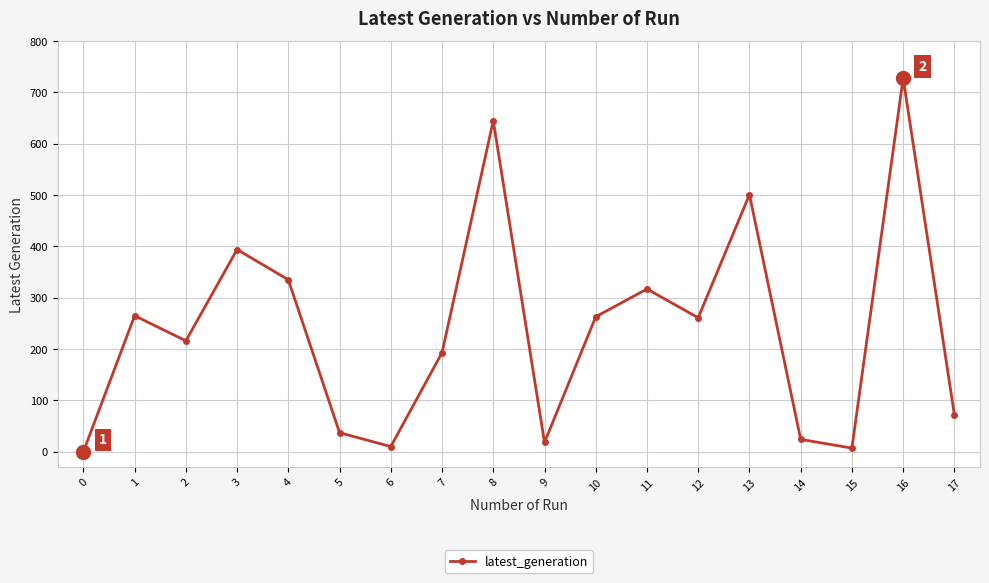

How many points are lower than both their immediate neighbors (excluding endpoints)?

5